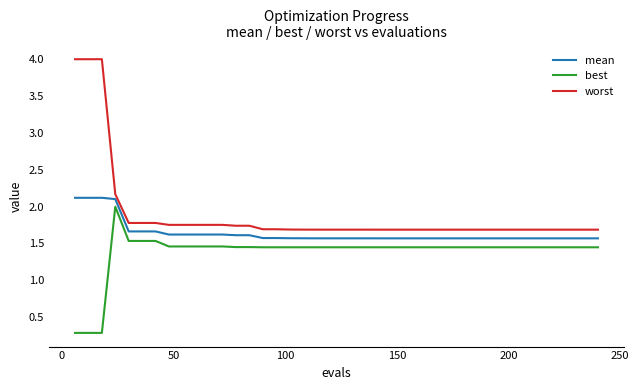

What is the difference between the maximum and minimum values in the mean series?

0.6